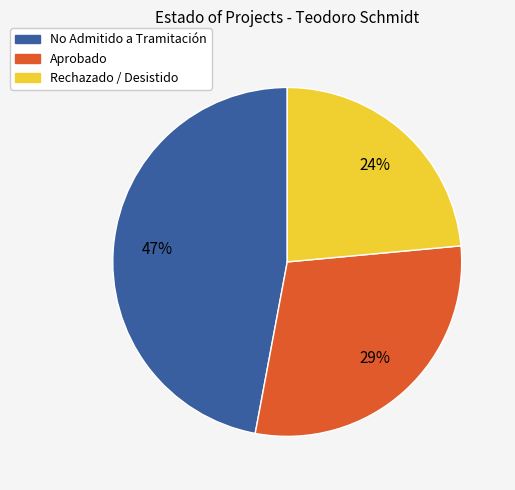

To the nearest percent, what is the average slice percentage?

33%